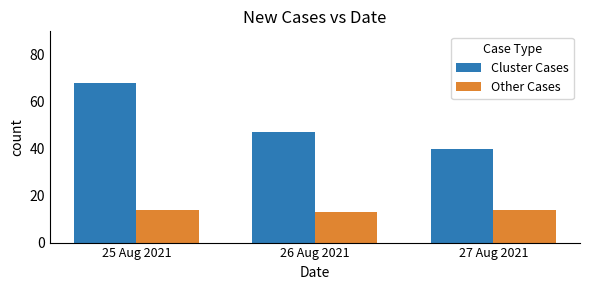

What is the label of the 2nd bar from the right?

26 Aug 2021